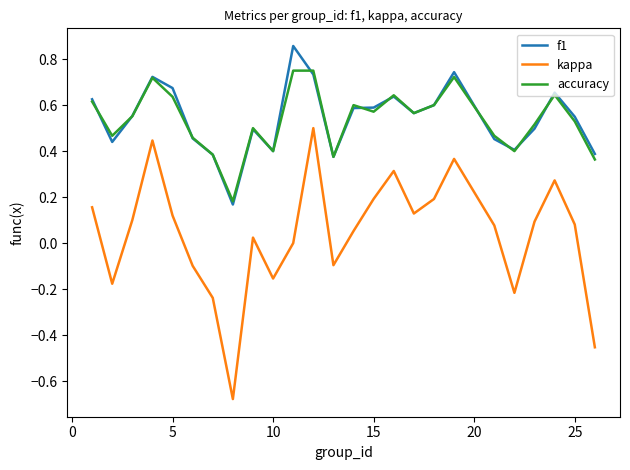

What are all the series names shown in the legend?

f1, kappa, accuracy